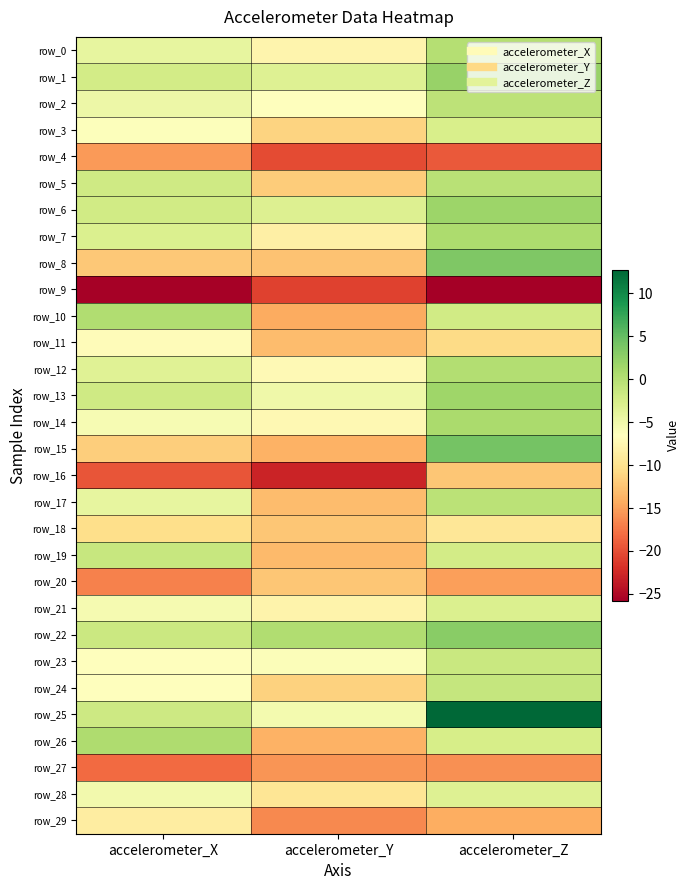

The value of row_24 at accelerometer_Z is -1.2. True or false?

True